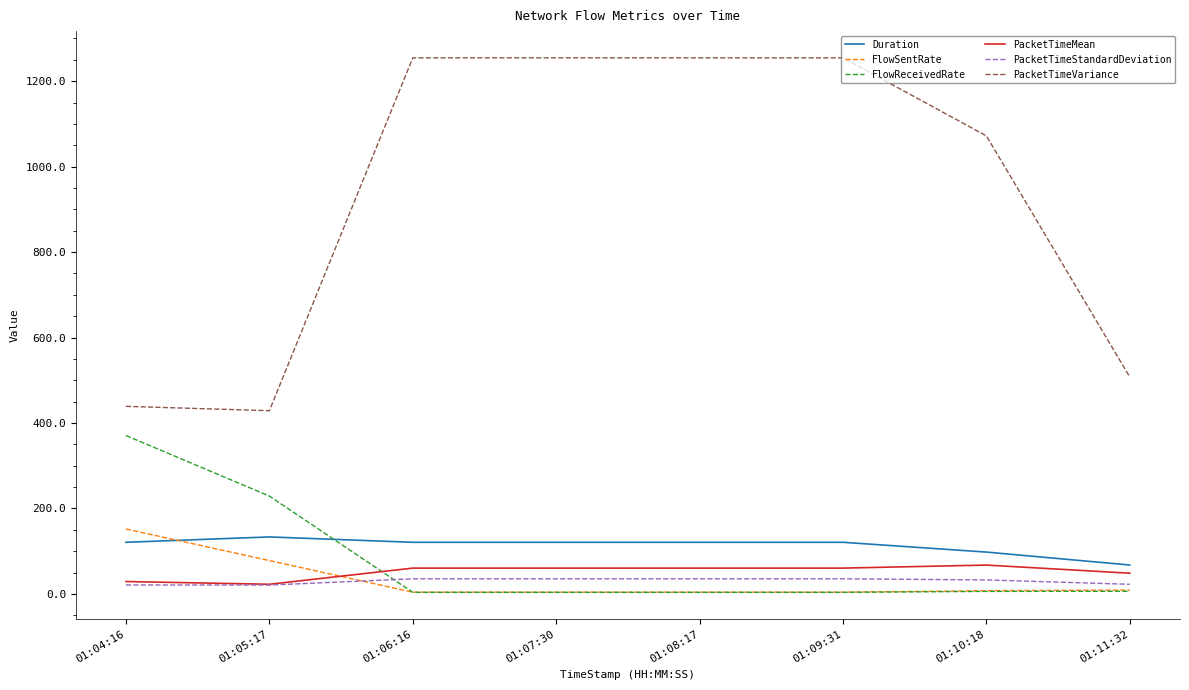

Does the chart display data point markers on the line(s)?

No